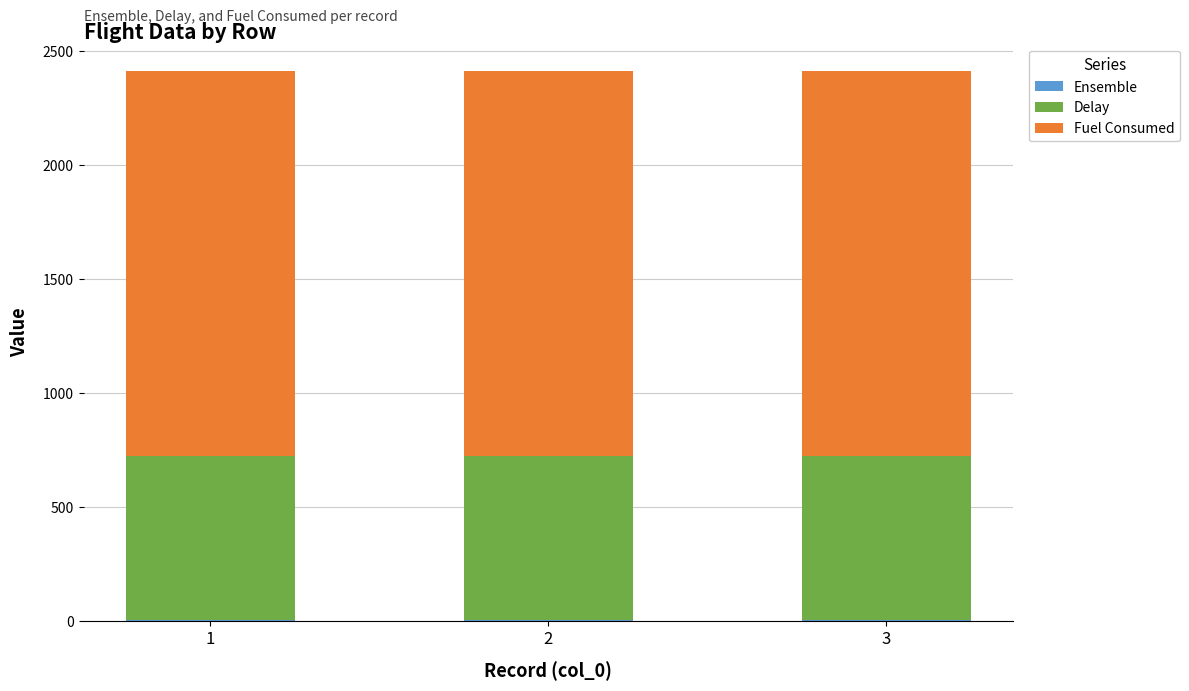

What is the difference between the Ensemble values at 1 and 2?

1.0